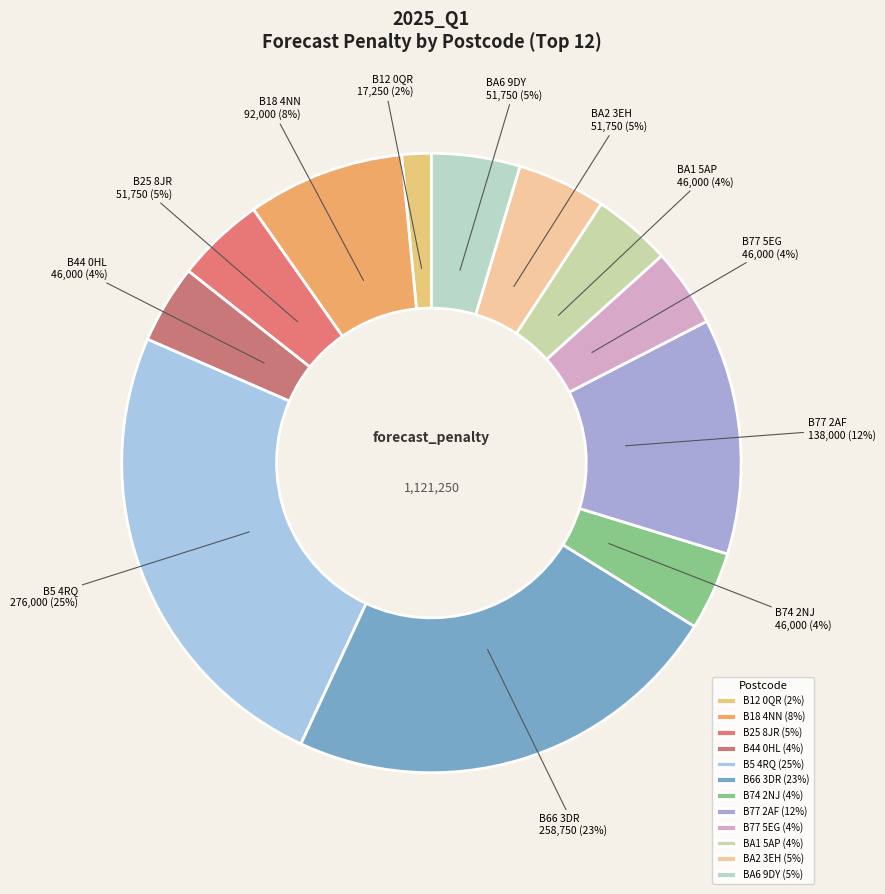

What is the ratio of the value at B74 2NJ to the value at BA1 5AP?

1.0